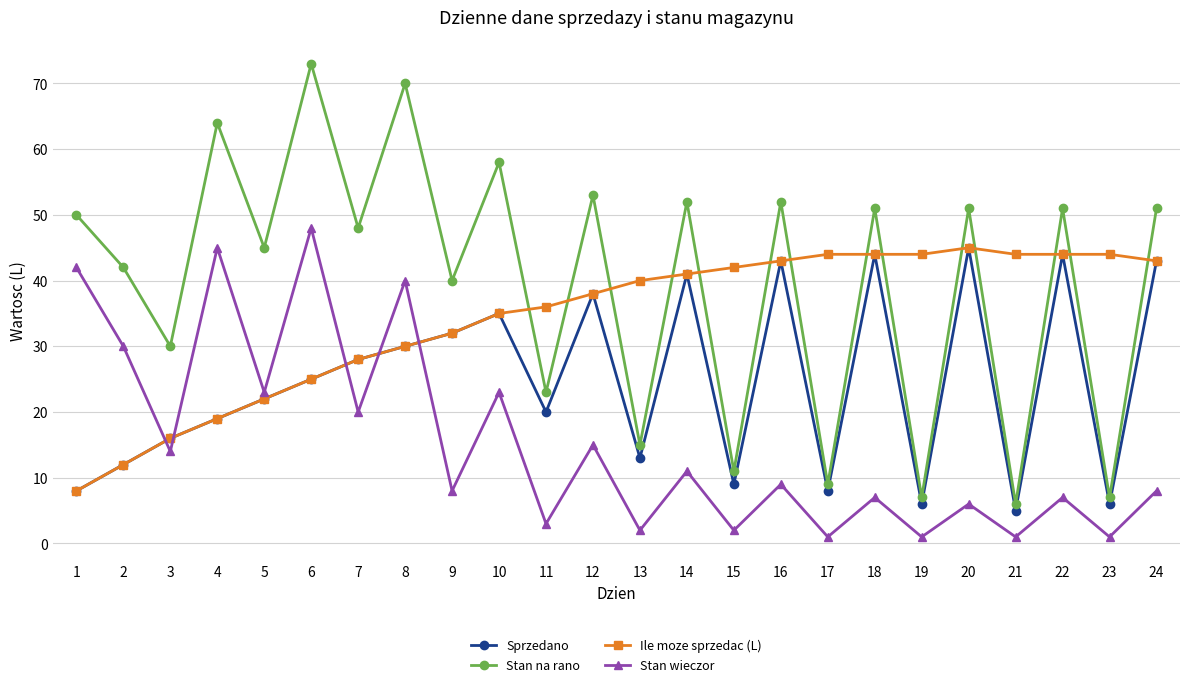

What is the smallest value displayed?

1